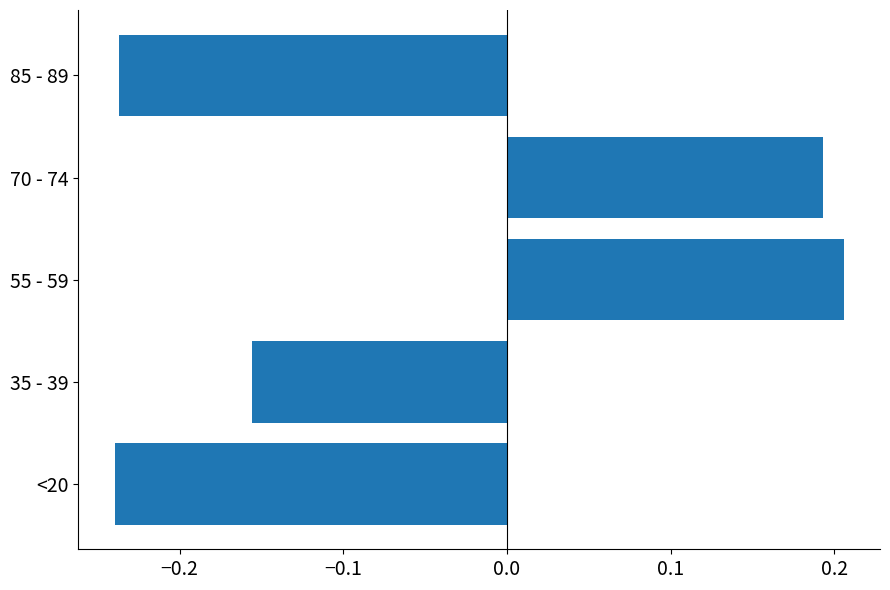

How many values exceed 0?

2